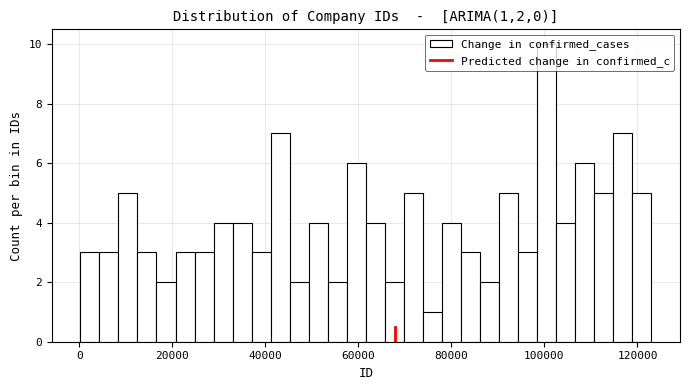

Around what value on the x-axis is the tallest bar? Give the approximate position of its centre, as read against the axis.

100000